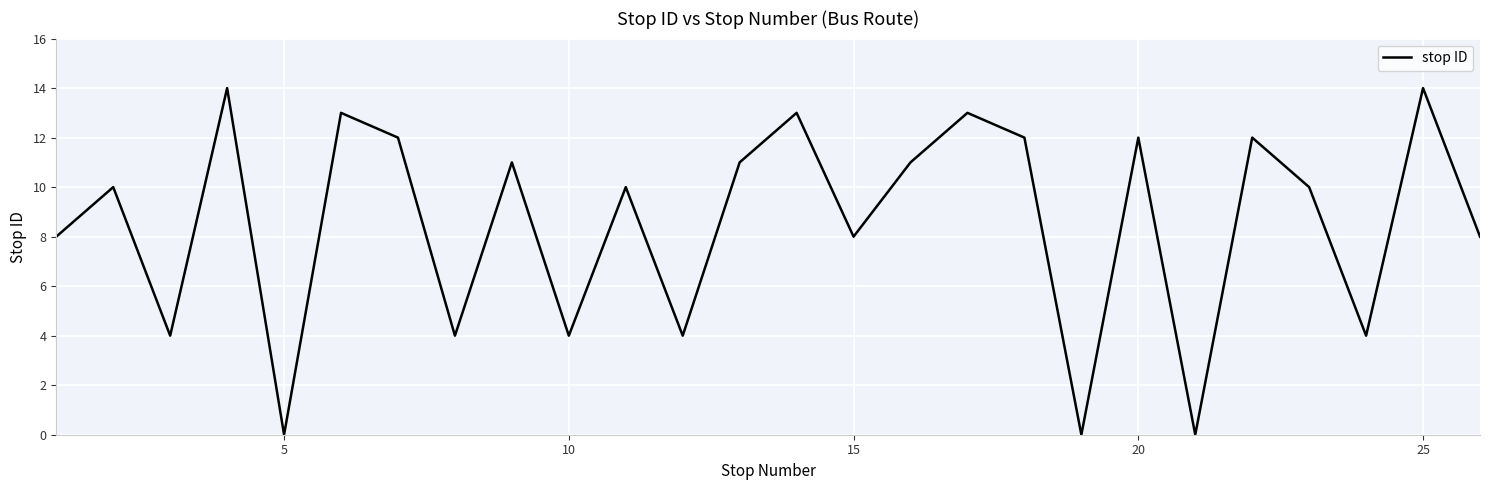

What is the greatest value displayed?

14